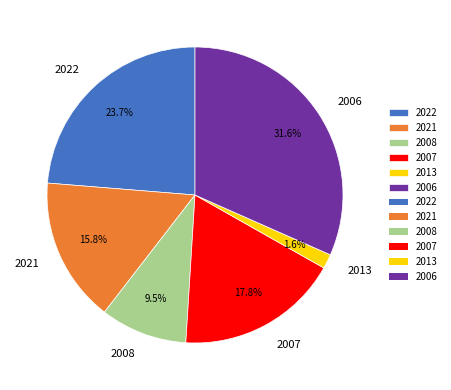

Count the number of slices in the pie.

6